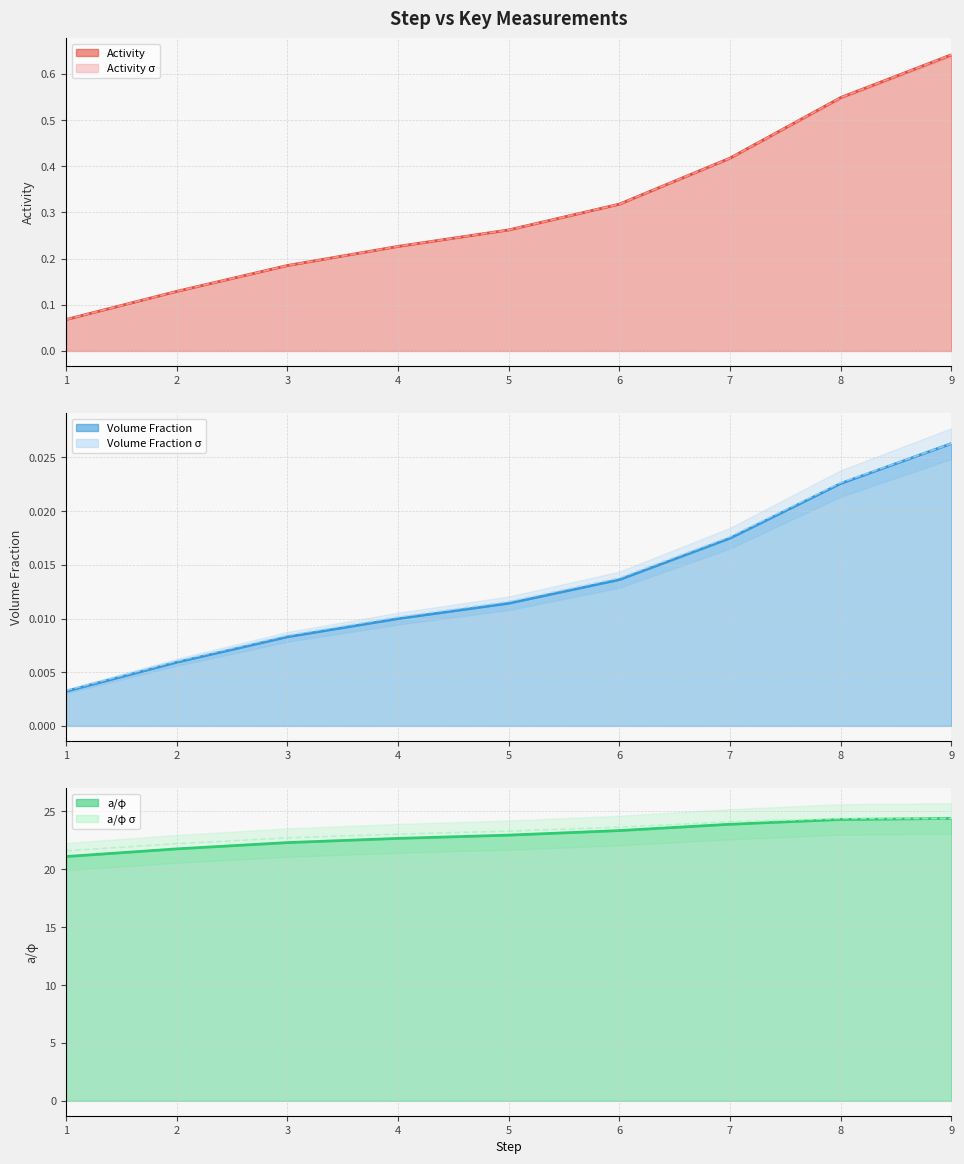

Reading right to left, extract all data points from this chart.

Activity line: 9=0.6	8=0.5	7=0.4	6=0.3	5=0.3	4=0.2	3=0.2	2=0.1	1=0.1
Activity σ (scaled): 9=0.6	8=0.5	7=0.4	6=0.3	5=0.3	4=0.2	3=0.2	2=0.1	1=0.1
Volume Fraction line: 9=0.0	8=0.0	7=0.0	6=0.0	5=0.0	4=0.0	3=0.0	2=0.0	1=0.0
Volume Fraction σ (scaled): 9=0.0	8=0.0	7=0.0	6=0.0	5=0.0	4=0.0	3=0.0	2=0.0	1=0.0
a/φ line: 9=24.4	8=24.3	7=23.9	6=23.3	5=23.0	4=22.7	3=22.3	2=21.8	1=21.1
a/φ σ (scaled): 9=24.4	8=24.4	7=24.1	6=23.6	5=23.3	4=23.0	3=22.7	2=22.2	1=21.6